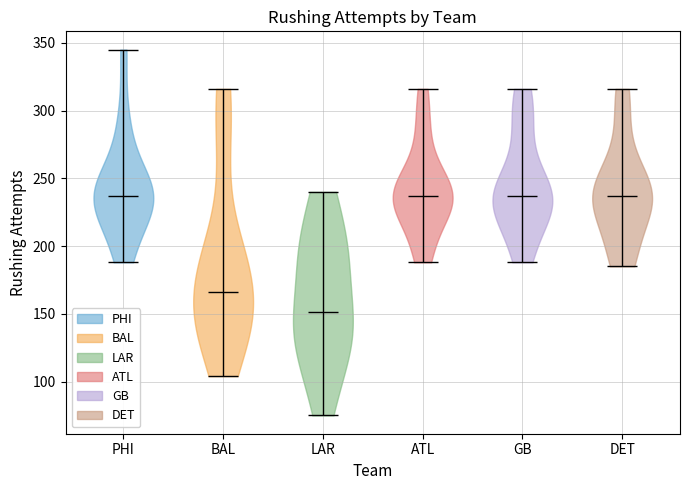

Reading left to right, read every violin against the y-axis: where its median line is, and the lowest and highest points it reaches. The values are not printed on the chart, so give them approximately, as read against the axis.

PHI: median line 235, lowest point 190, highest point 345
BAL: median line 165, lowest point 105, highest point 315
LAR: median line 150, lowest point 75, highest point 240
ATL: median line 235, lowest point 190, highest point 315
GB: median line 235, lowest point 190, highest point 315
DET: median line 235, lowest point 185, highest point 315